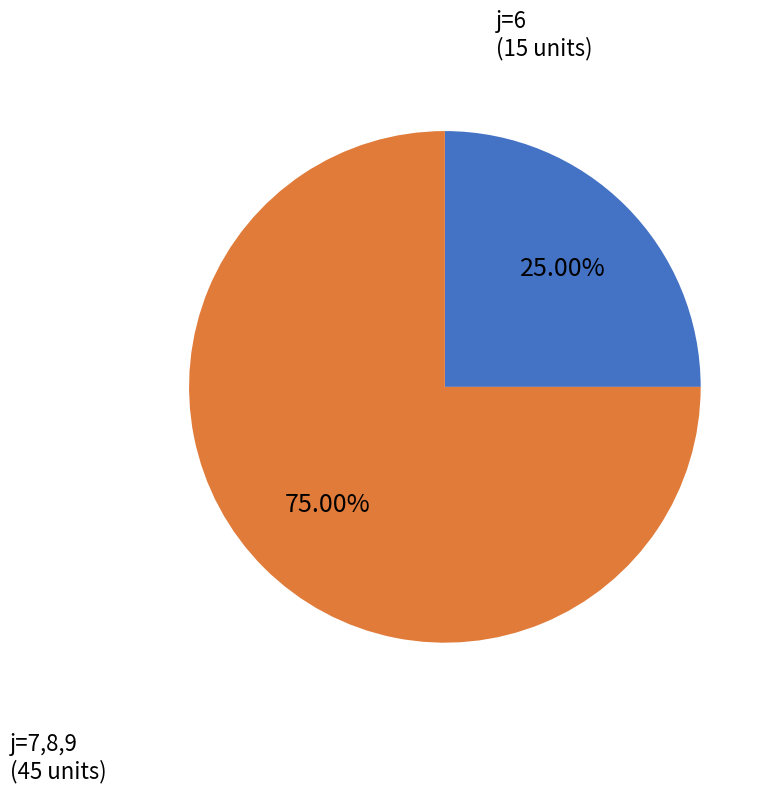

How many segments does this pie chart have?

2